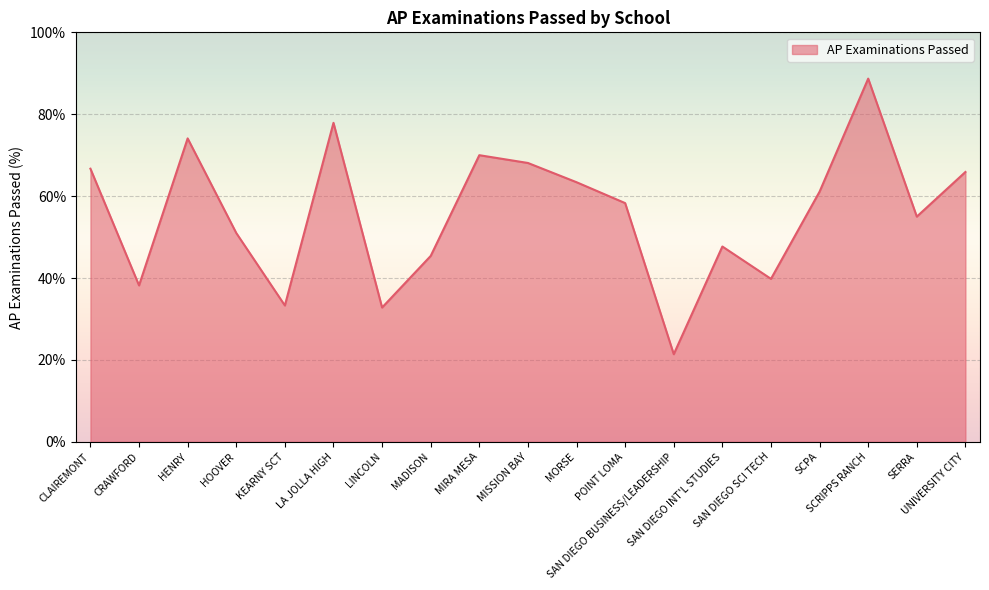

True or false: the data shows 33.5 at SCPA.

False